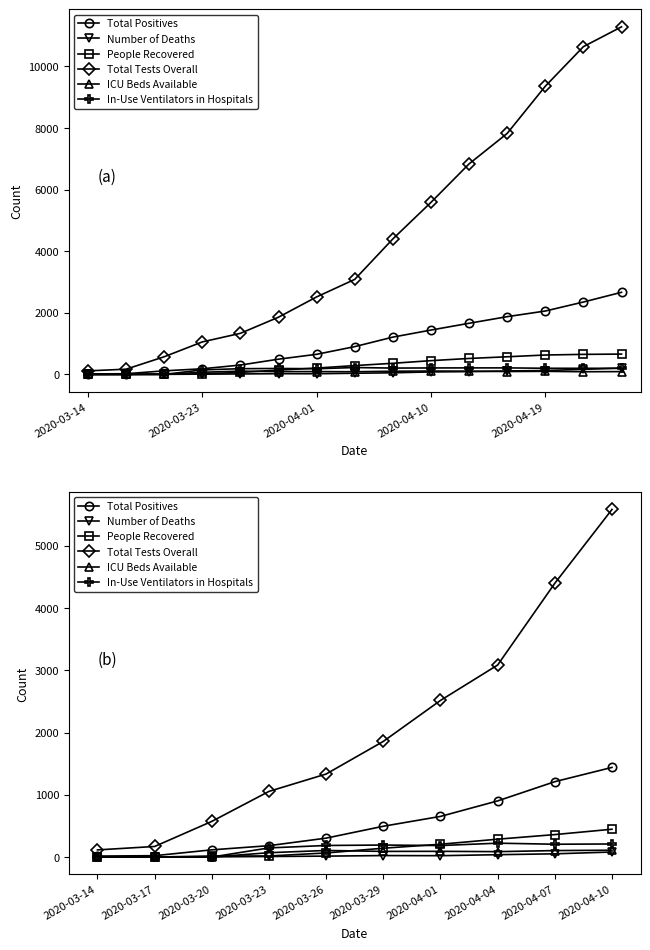

True or false: Total Tests Overall and Number of Deaths cross at least once.

False